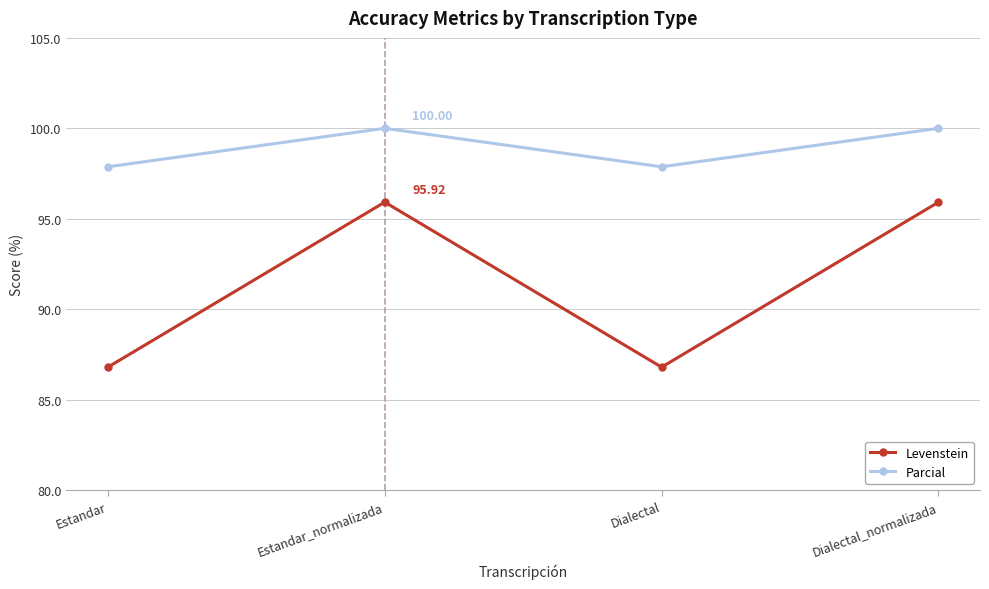

What is the label of the 2nd point from the left?

Estandar_normalizada